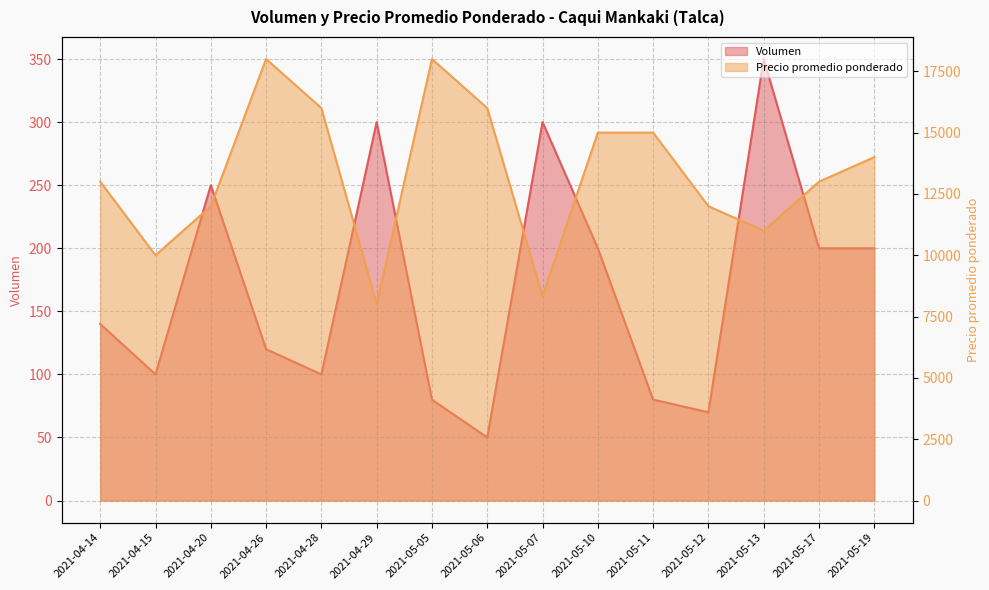

Reading right to left, what are all the values shown in this chart?

Volumen: 200	200	350	70	80	200	300	50	80	300	100	120	250	100	140
Precio promedio ponderado: 14000	13000	11000	12000	15000	15000	8333	16000	18000	8000	16000	18000	12000	10000	13000